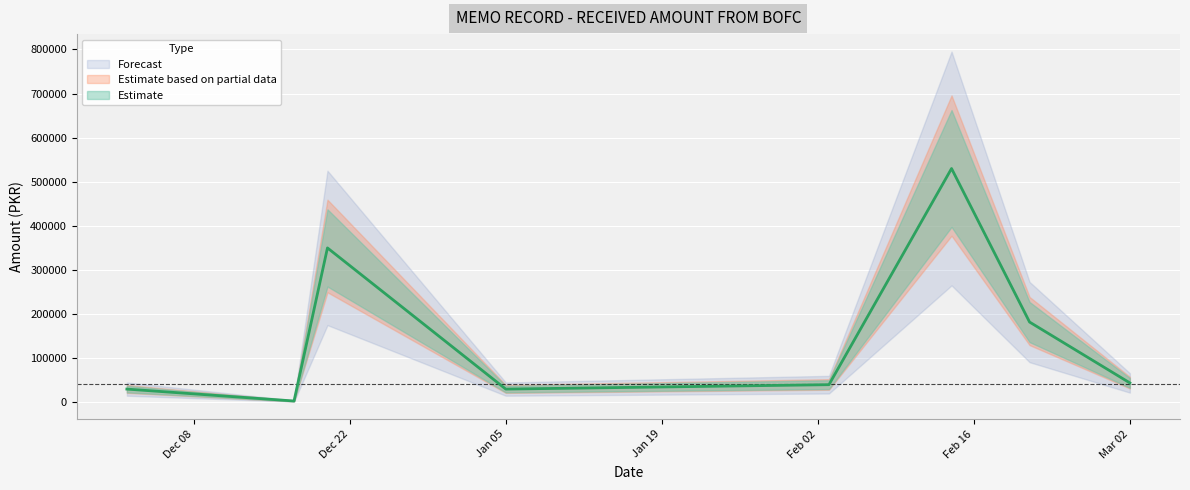

How many points are lower than both their immediate neighbors (excluding endpoints)?

2